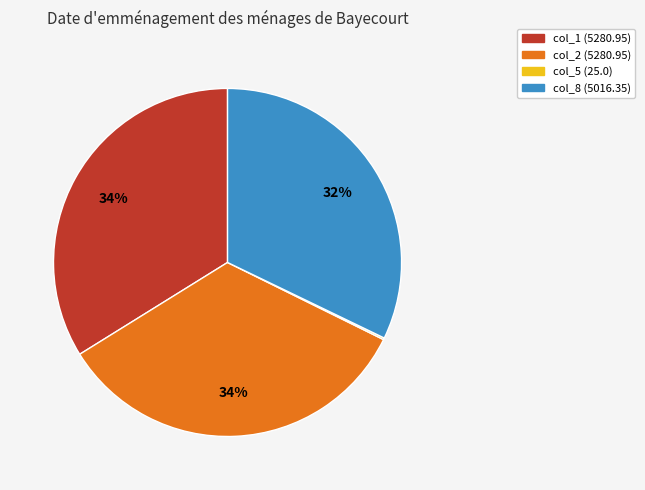

To the nearest percent, what is the average slice percentage?

25%